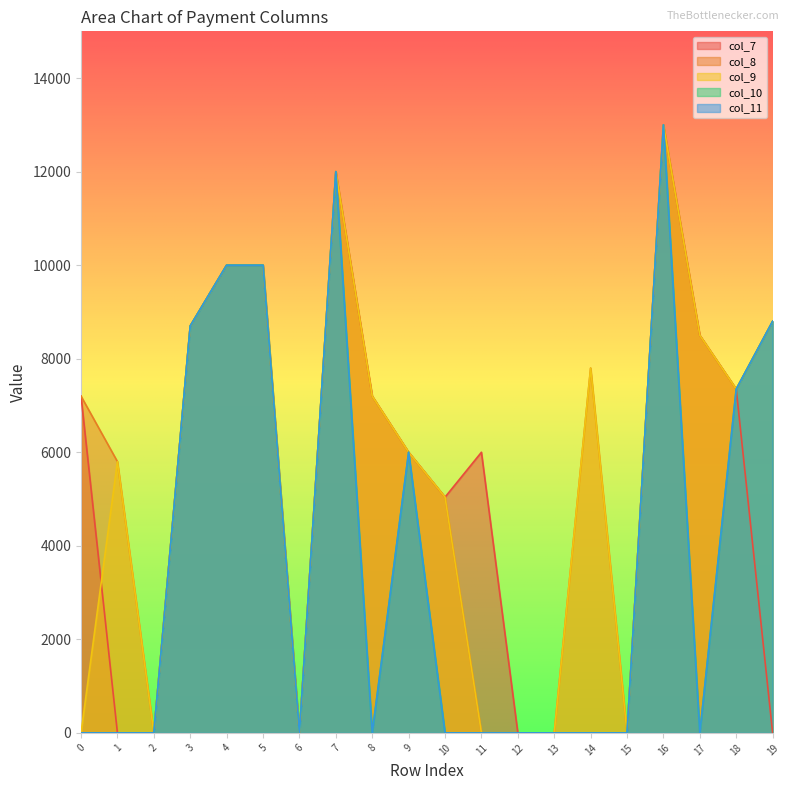

Reading left to right, extract all data points from this chart.

col_7: 7200	0	0	8700	10000	10000	0	12000	7200	6000	5040	6000	0	0	0	0	13000	8500	7350	0
col_8: 7200	5800	0	8700	10000	10000	0	12000	7200	6000	5040	0	0	0	7800	0	13000	8500	7350	8800
col_9: 0	5800	0	8700	10000	10000	0	12000	7200	6000	5040	0	0	0	7800	0	13000	8500	7350	8800
col_10: 0	0	0	8700	10000	10000	0	12000	0	6000	0	0	0	0	0	0	13000	0	7350	8800
col_11: 0	0	0	8700	10000	10000	0	12000	0	6000	0	0	0	0	0	0	13000	0	7350	8800